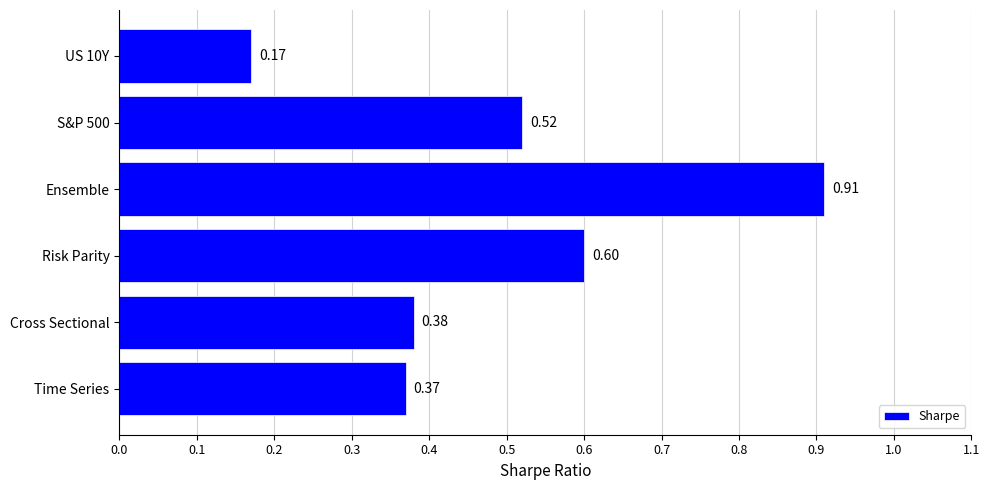

Which label corresponds to the largest value in the chart?

Ensemble